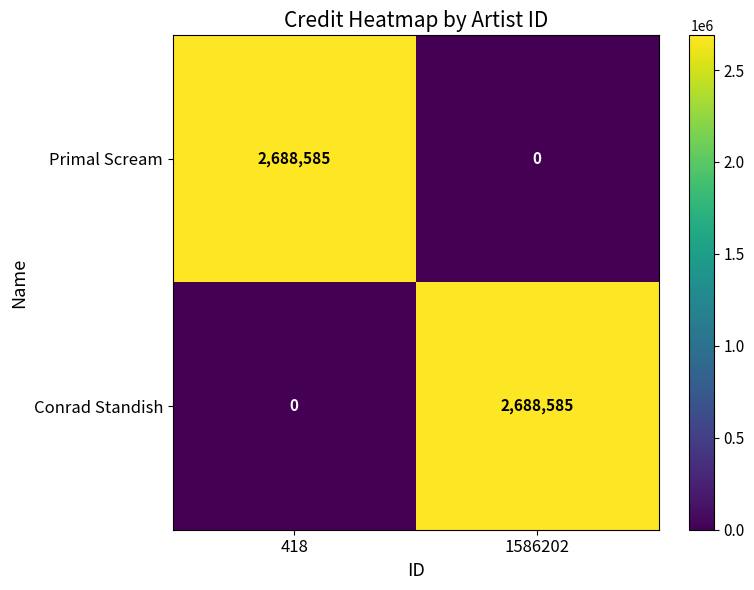

What is the total value across all series at 1586202?

2688585